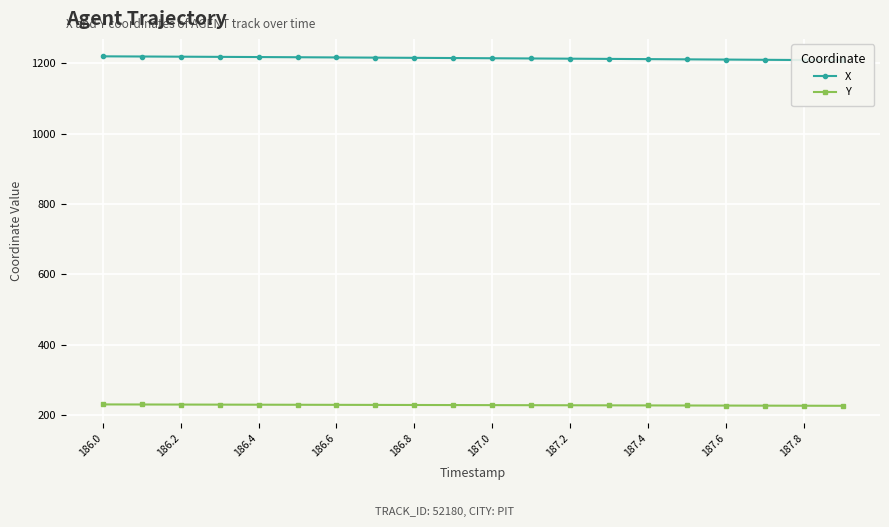

What is the value of the X point at the 11th from the left?

1214.8